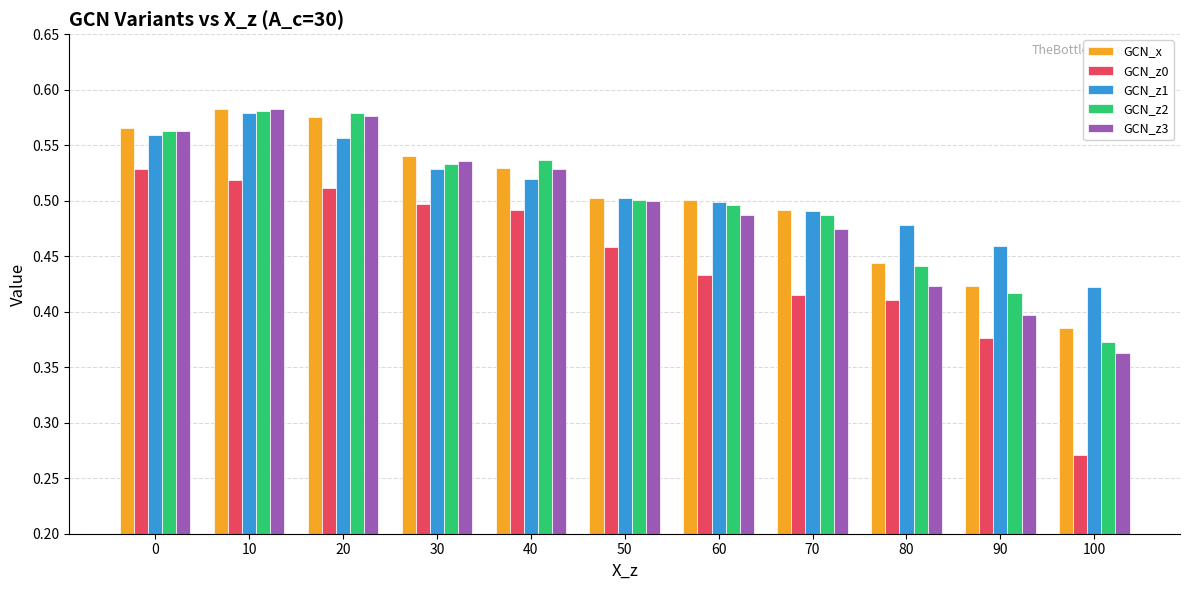

The GCN_z3 series shows 0.8 at 70. True or false?

False